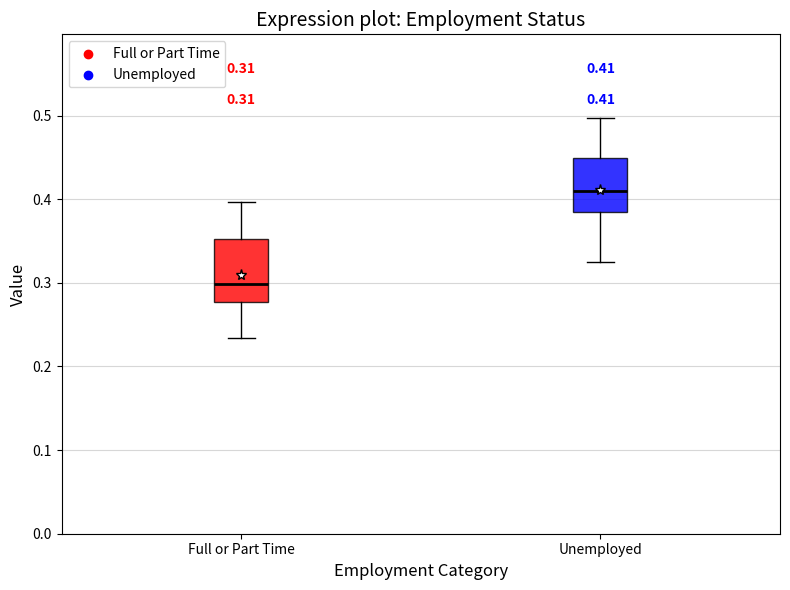

Which box's median line is the lowest?

Full or Part Time